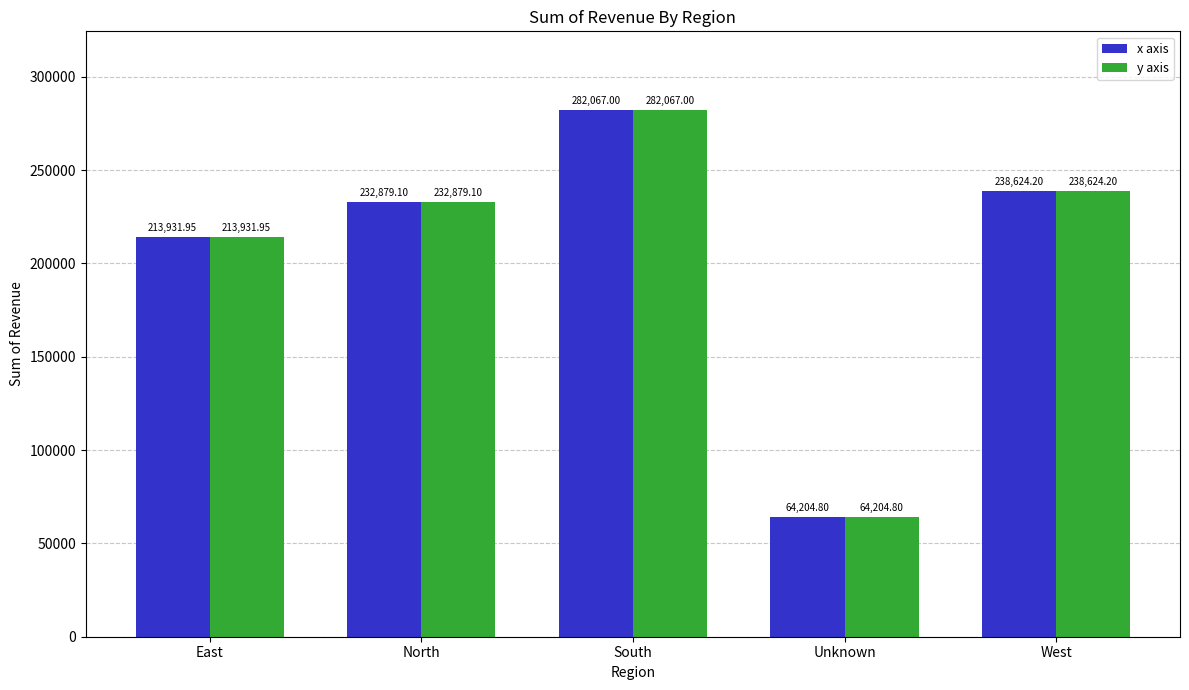

What is the maximum value shown in the chart?

282067.0